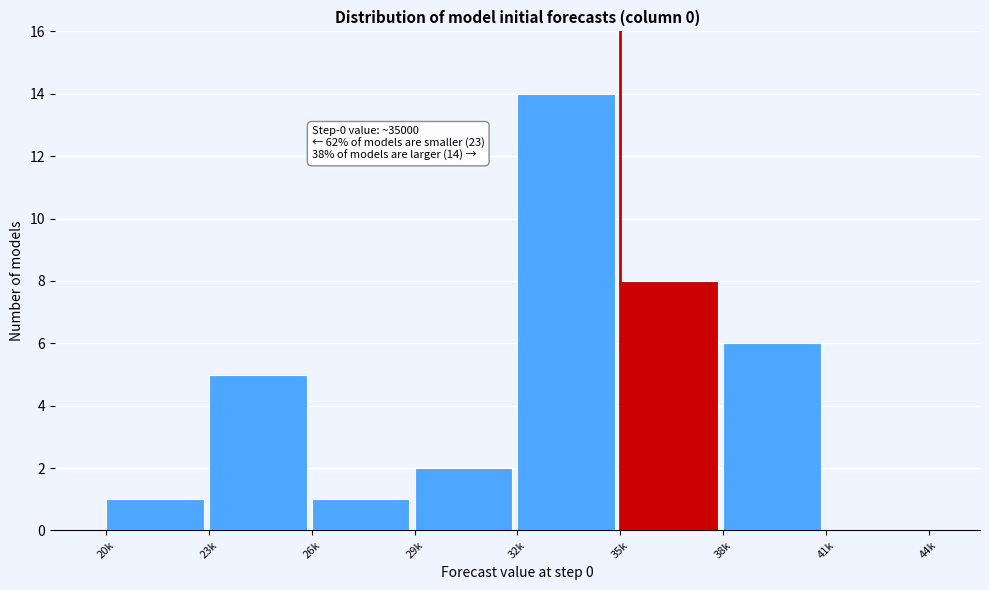

Reading left to right, what are all the values shown in this chart?

20k=1	23k=5	26k=1	29k=2	32k=14	35k=8	38k=6	41k=0